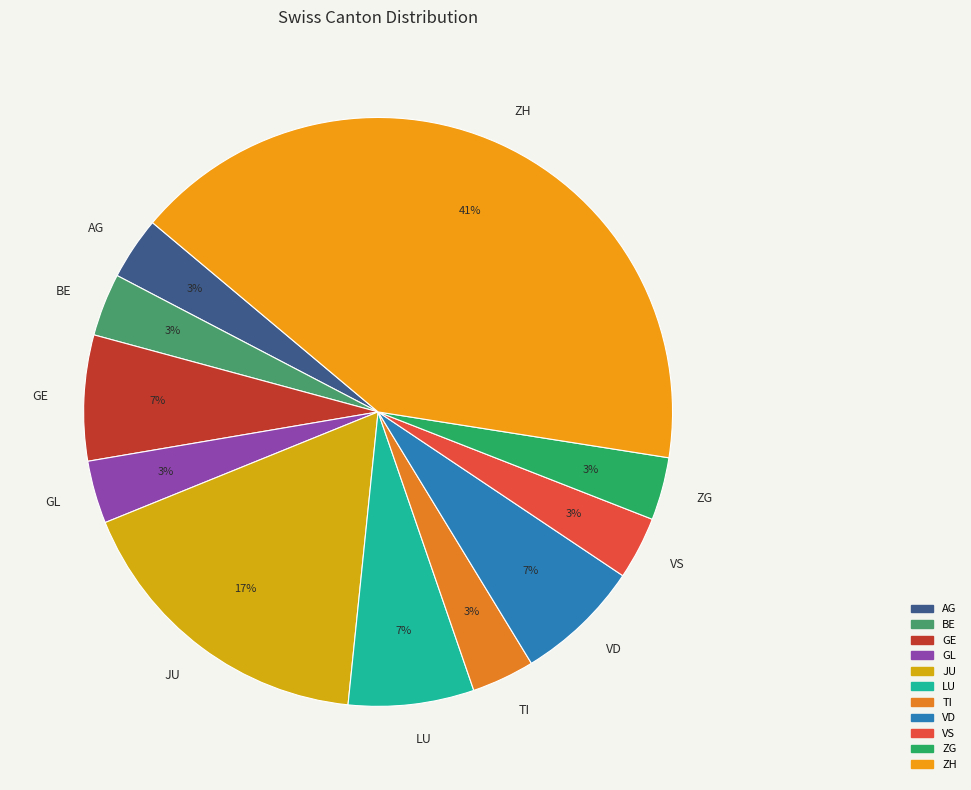

The TI slice represents 3% of the pie. True or false?

True